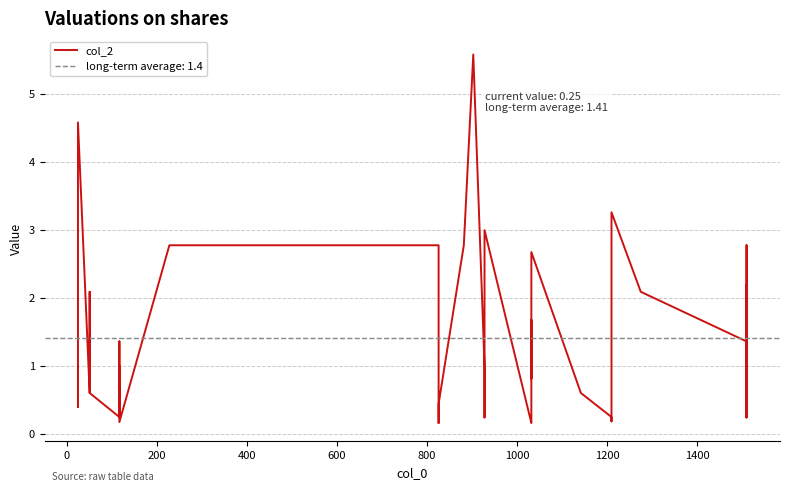

What is the greatest value displayed?

5.6